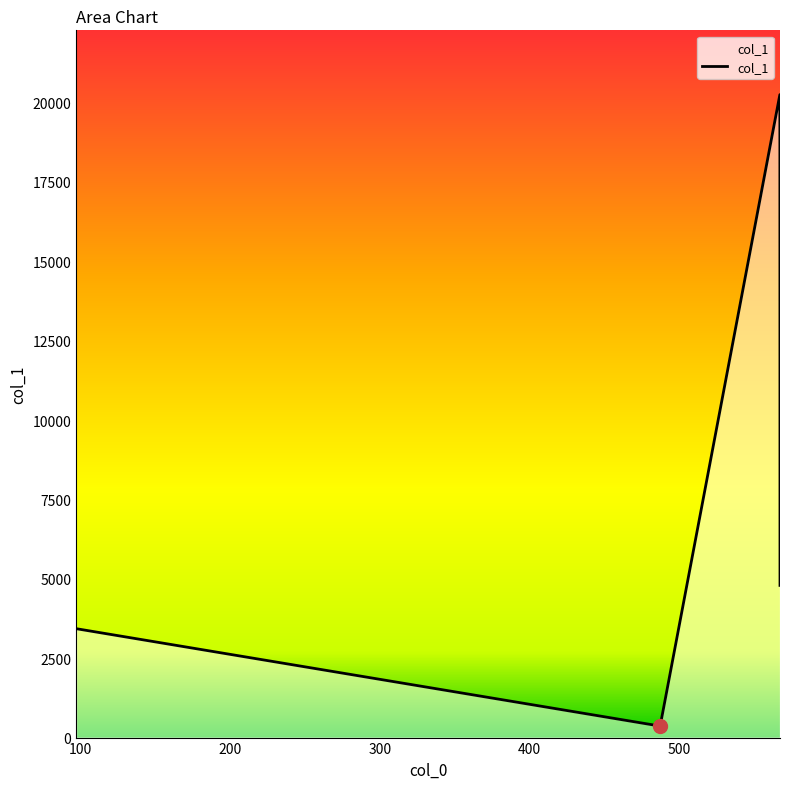

What is the difference between the maximum and minimum values?

19884.3